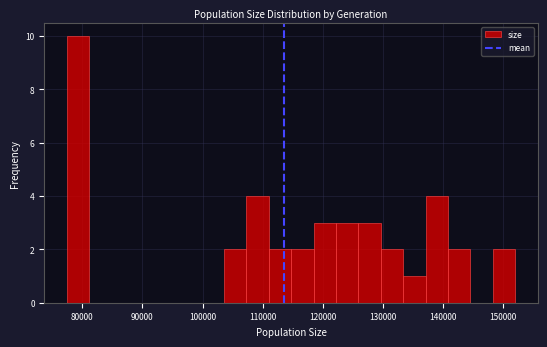

Read against the x-axis, roughly where is the centre of the tallest bar?

79000